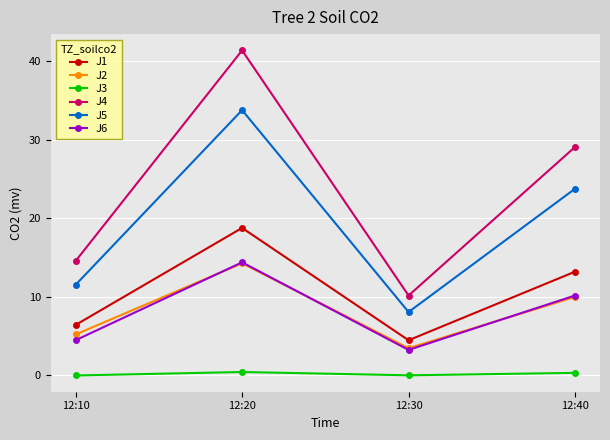

What are all the series names shown in the legend?

J1, J2, J3, J4, J5, J6